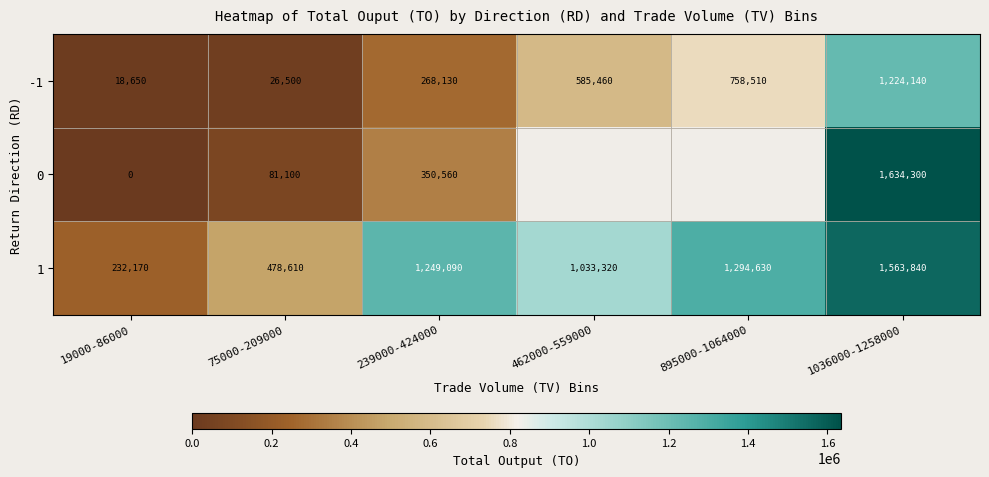

At which category does the chart reach its peak across all series?

1036000-1258000